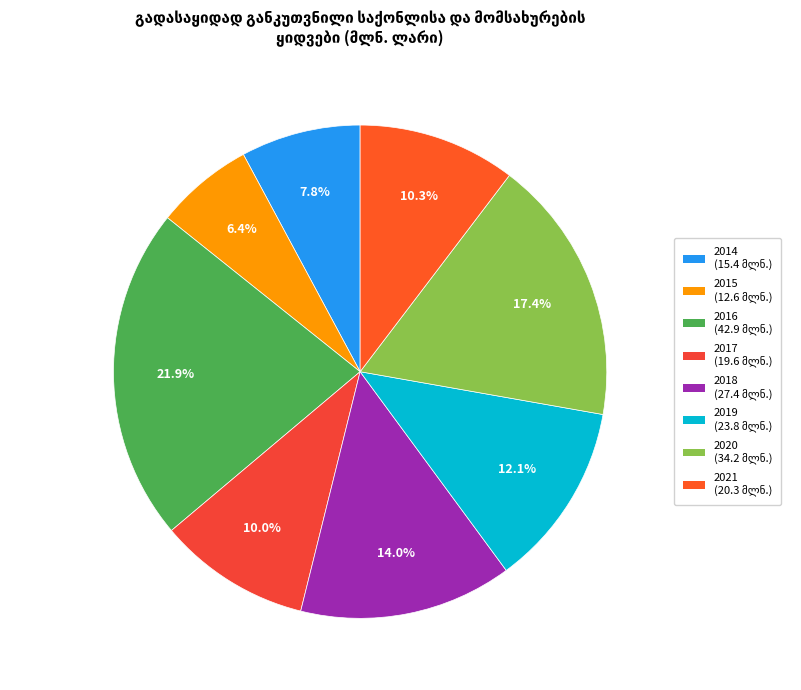

Which slice is the largest?

2016